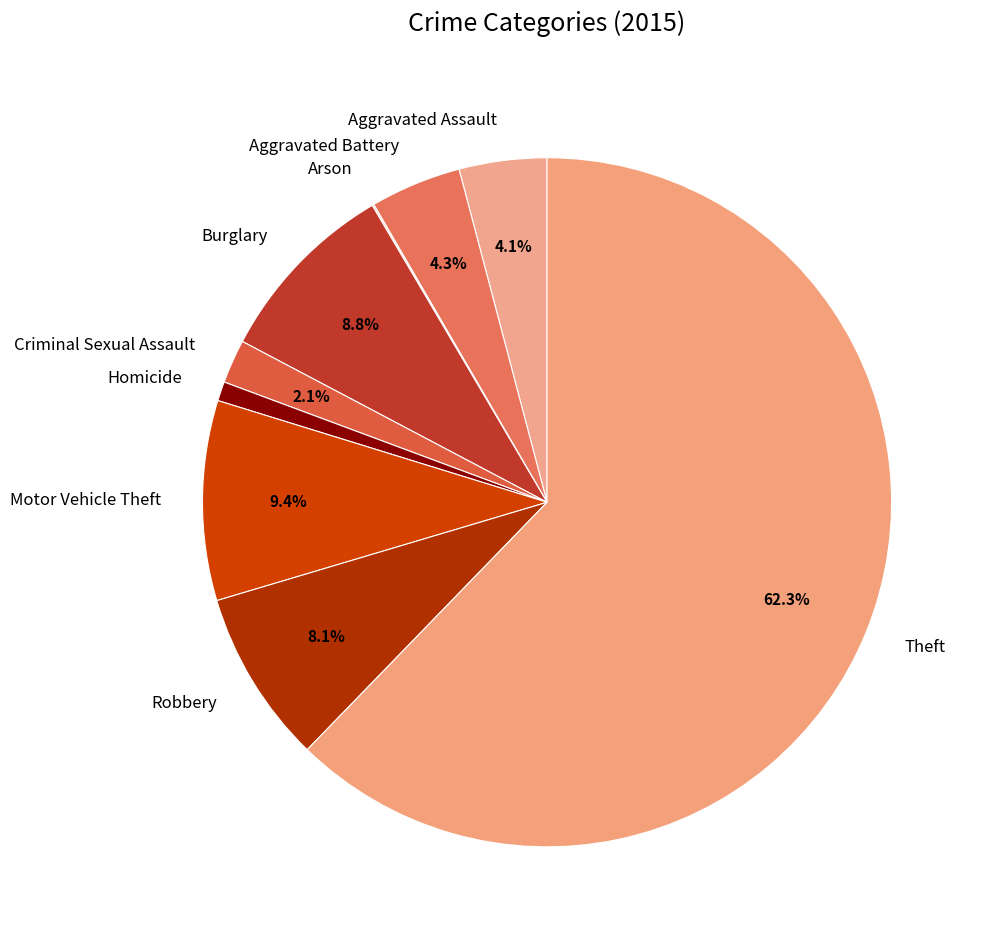

How much of the chart is everything except Aggravated Battery?

95.7%